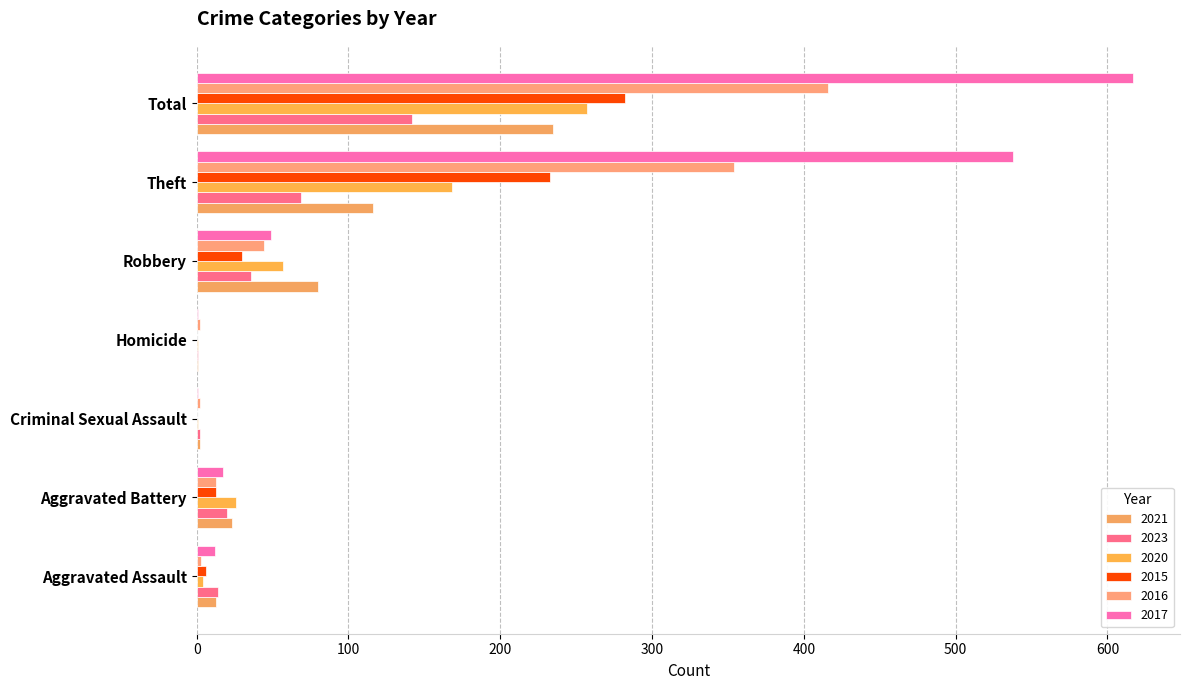

What is the average value of the 2017 series?

176